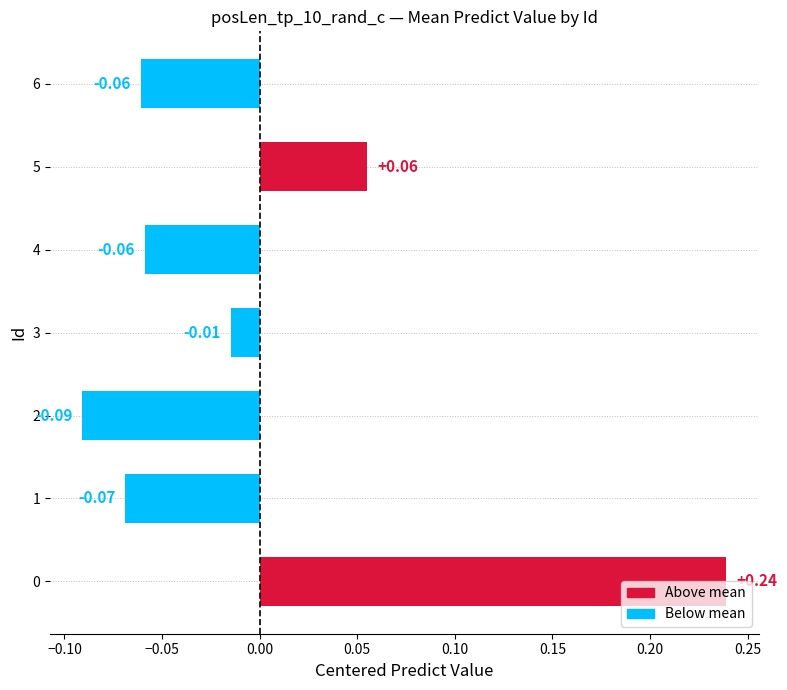

What is the difference between the maximum and minimum values?

0.3